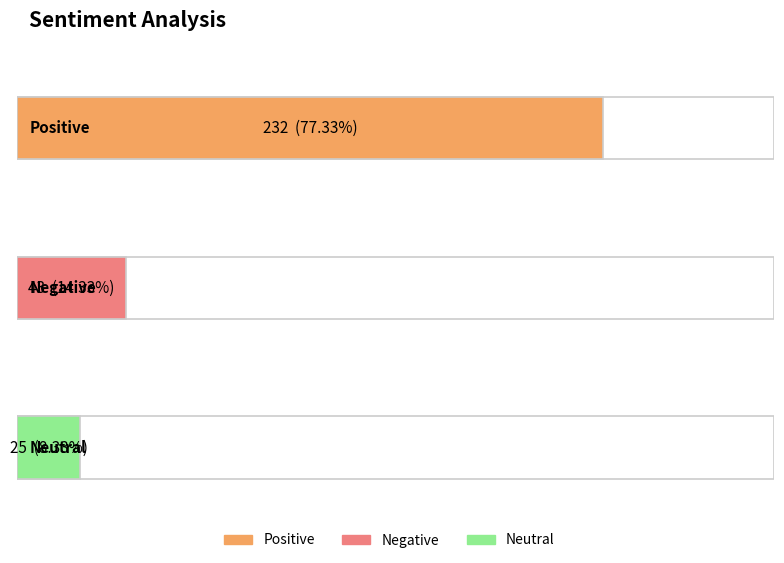

Which category has the lowest value in the quantidade series?

Neutral